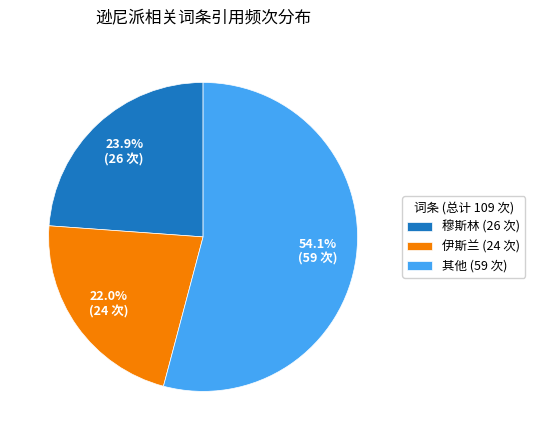

What is the largest slice in the pie chart?

其他 (59 次)